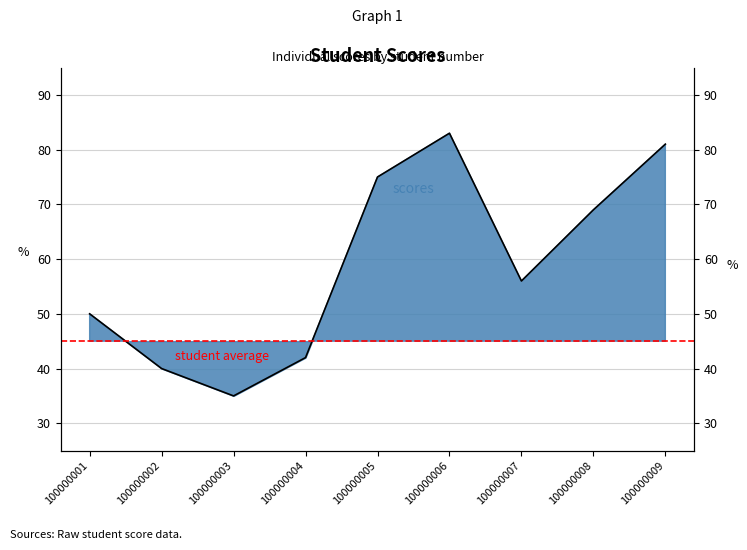

List the labels in order of value, smallest first.

100000003, 100000002, 100000004, 100000001, 100000007, 100000008, 100000005, 100000009, 100000006